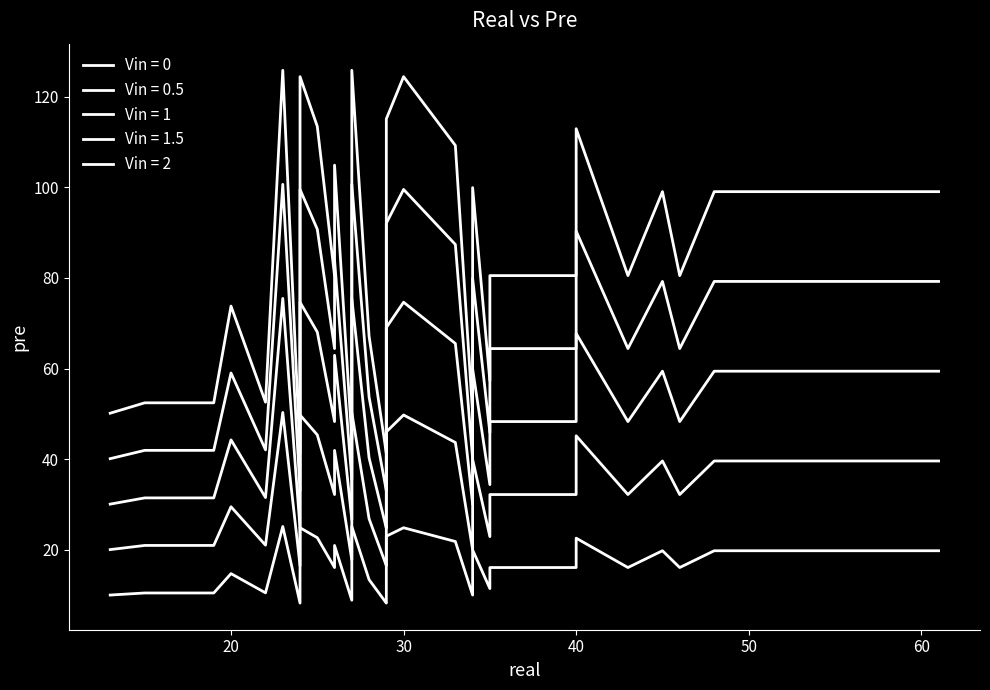

Where is the data nearest to the value 83?

5